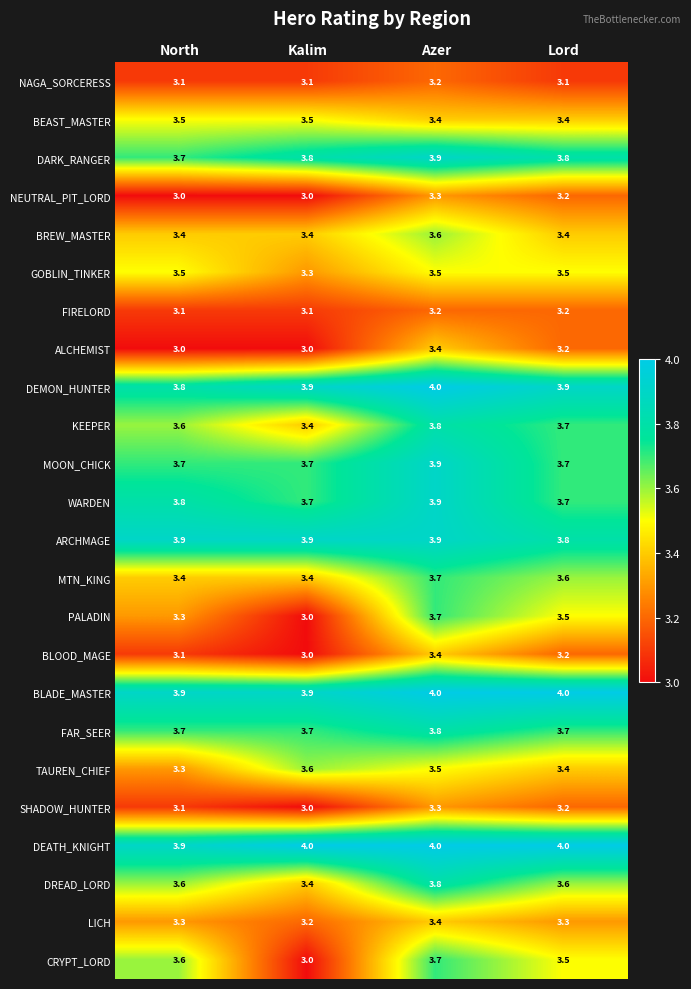

At which label does KEEPER reach its peak?

Azer